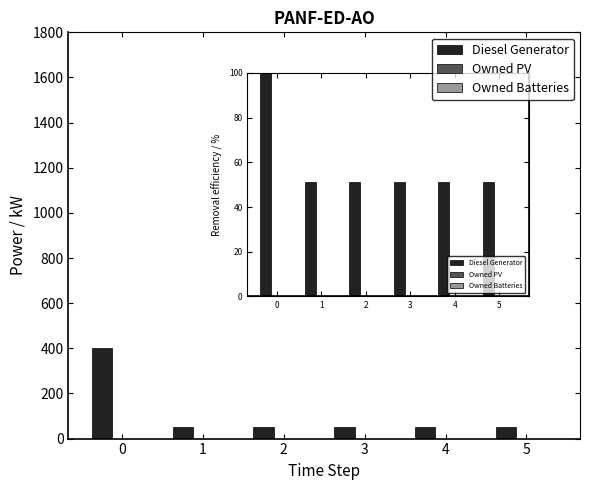

What is the value of the 2nd bar from the left?

51